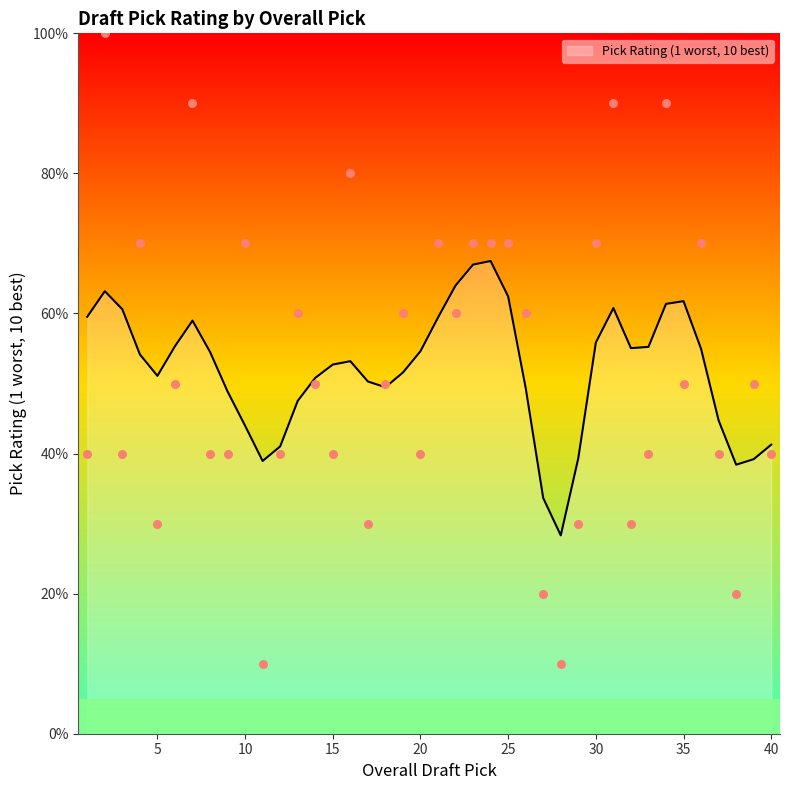

What is the ratio of the value at 29 to the value at 17?

1.0